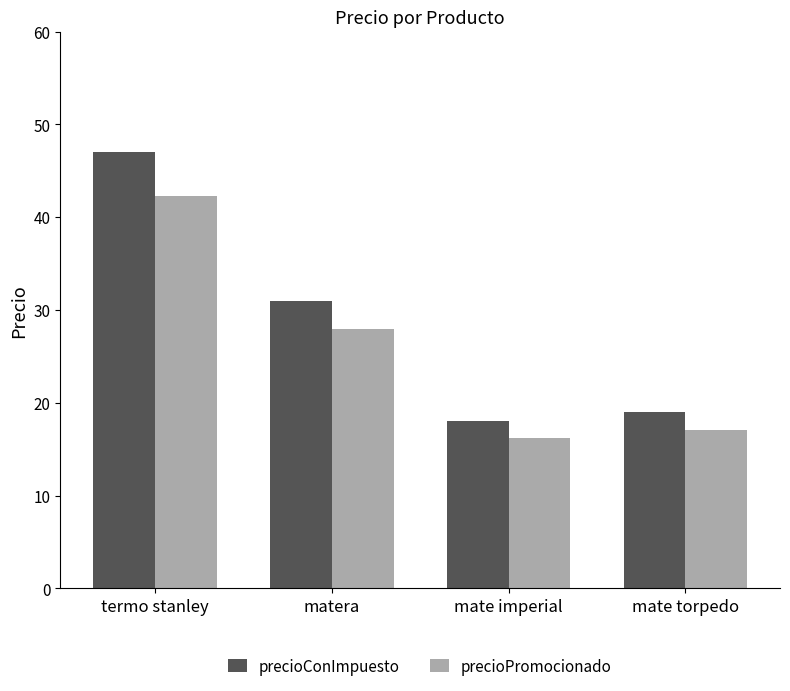

Reading left to right, what are all the values shown in this chart?

precioConImpuesto: 47.0	31.0	18.0	19.0
precioPromocionado: 42.3	27.9	16.2	17.1